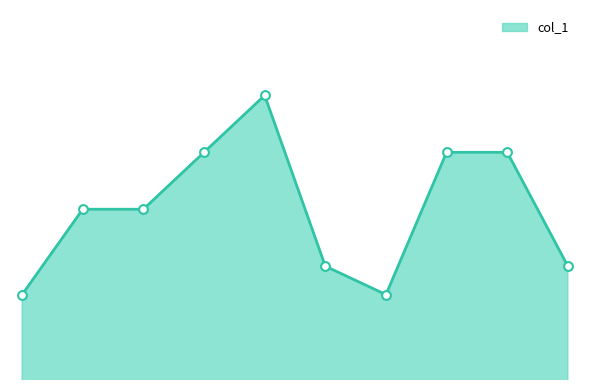

Is this an area chart (filled region under the line)?

Yes